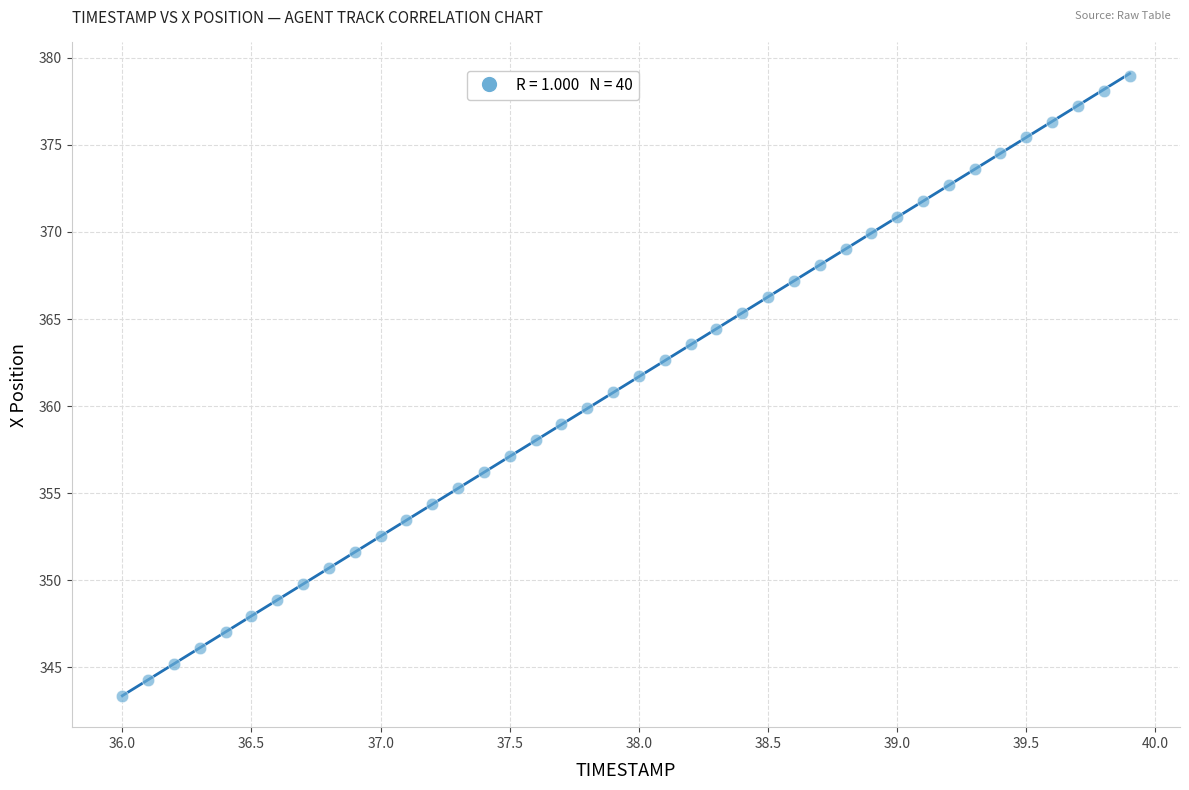

What is the range of Y values (max minus min)?

35.6